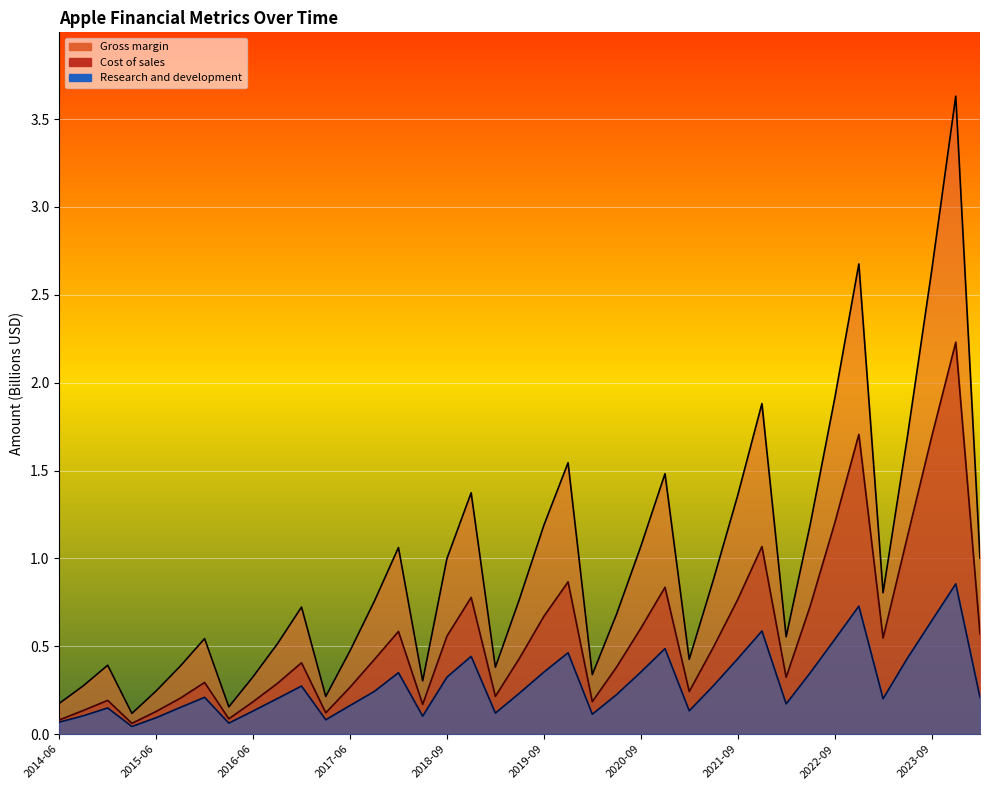

At how many categories does at least one series exceed 2?

3